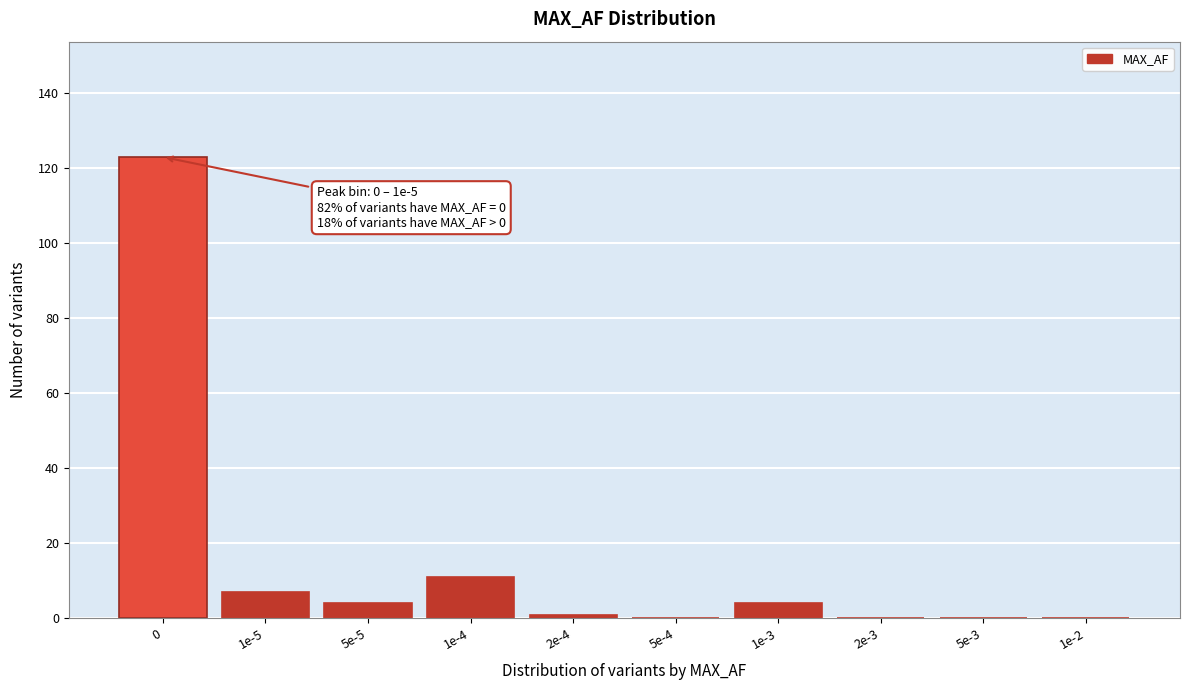

Reading left to right, list all the values displayed in this chart.

0=123	1e-5=7	5e-5=4	1e-4=11	2e-4=1	5e-4=0	1e-3=4	2e-3=0	5e-3=0	1e-2=0